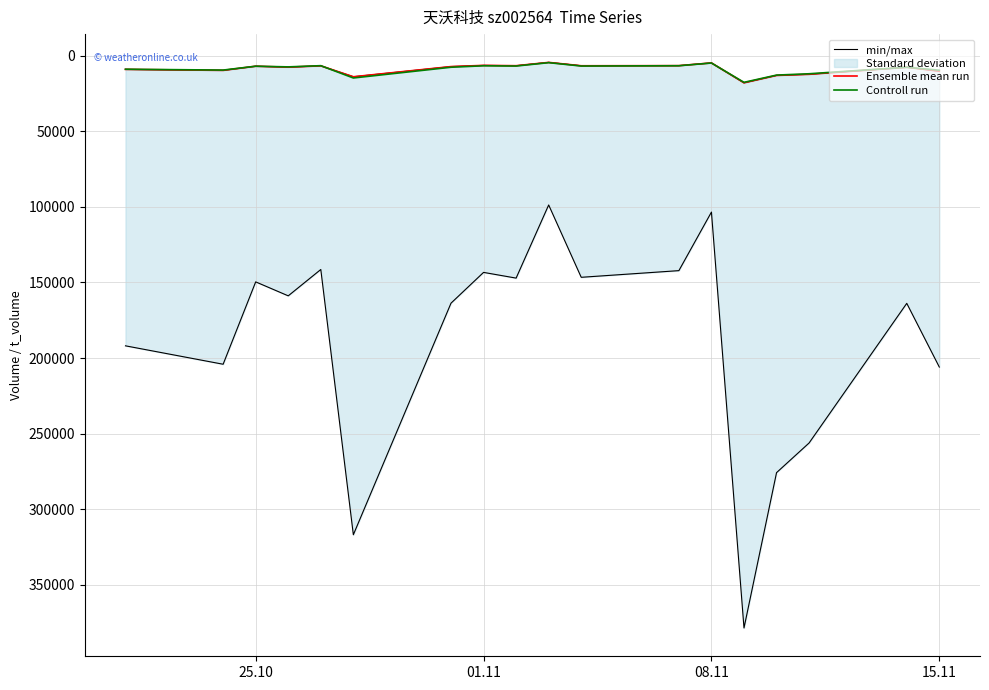

What is the maximum value for Controll run?

17613.8